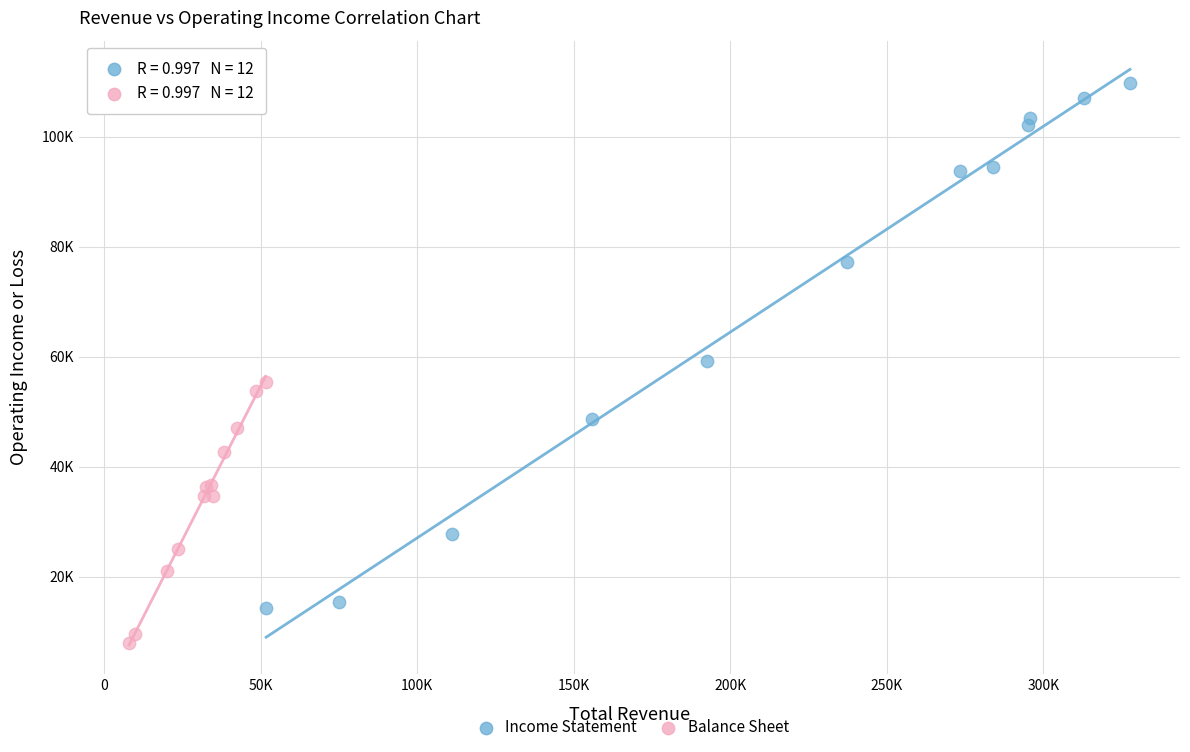

What are all the series names shown in the legend?

Income Statement, Balance Sheet